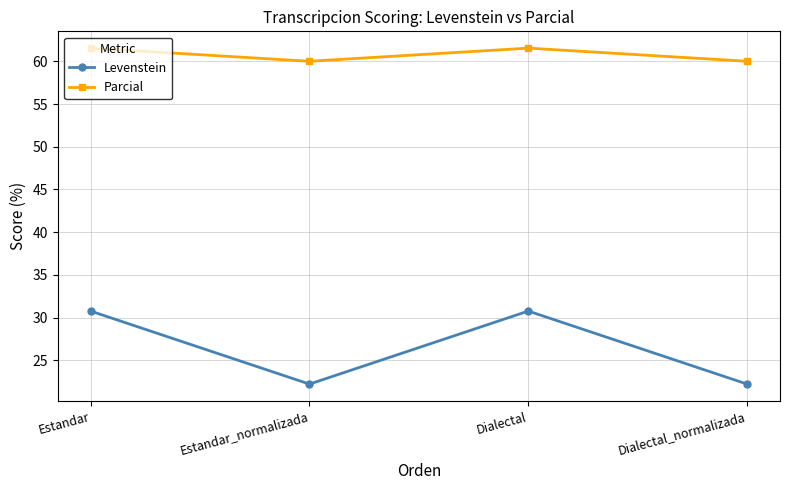

Reading left to right, what are all the values shown in this chart?

Levenstein: 30.8	22.2	30.8	22.2
Parcial: 61.5	60.0	61.5	60.0